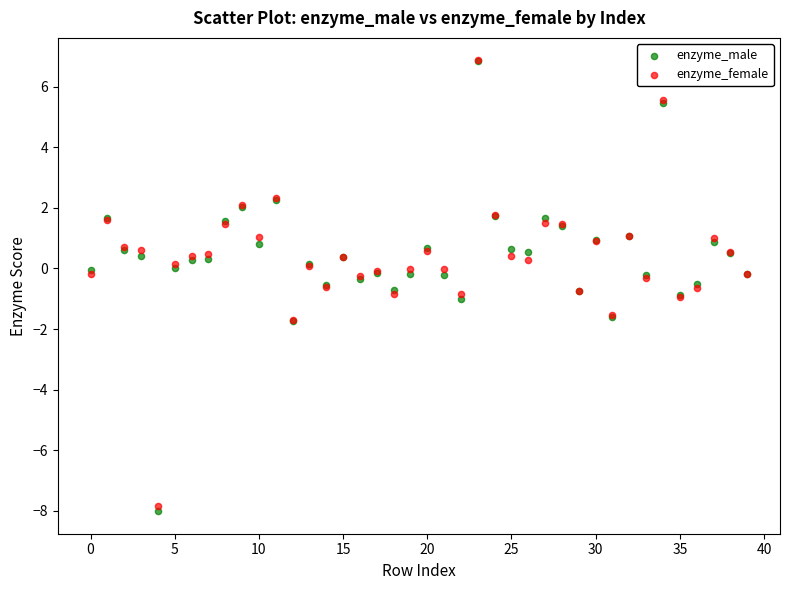

Which series reaches the minimum Y coordinate?

enzyme_male